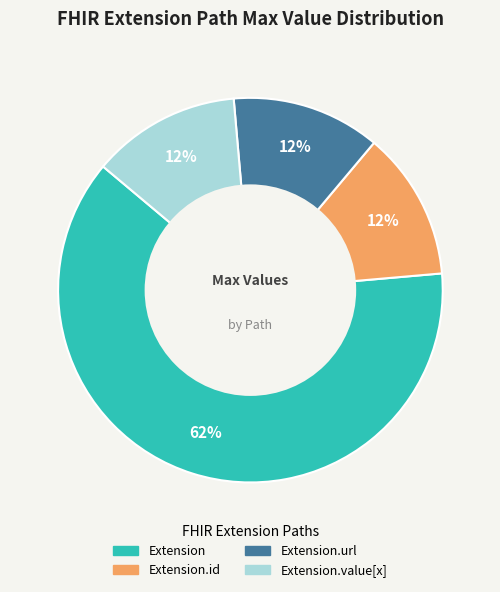

Is there any slice that represents more than half of the pie?

Yes